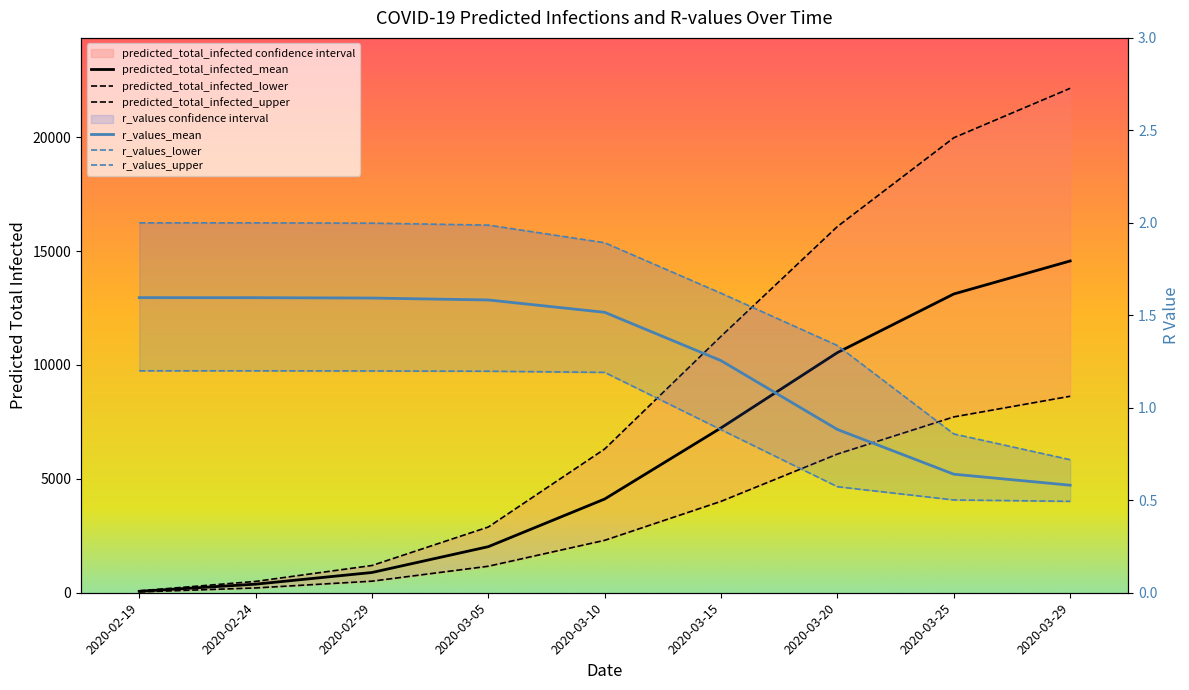

Does the chart display data point markers on the line(s)?

No